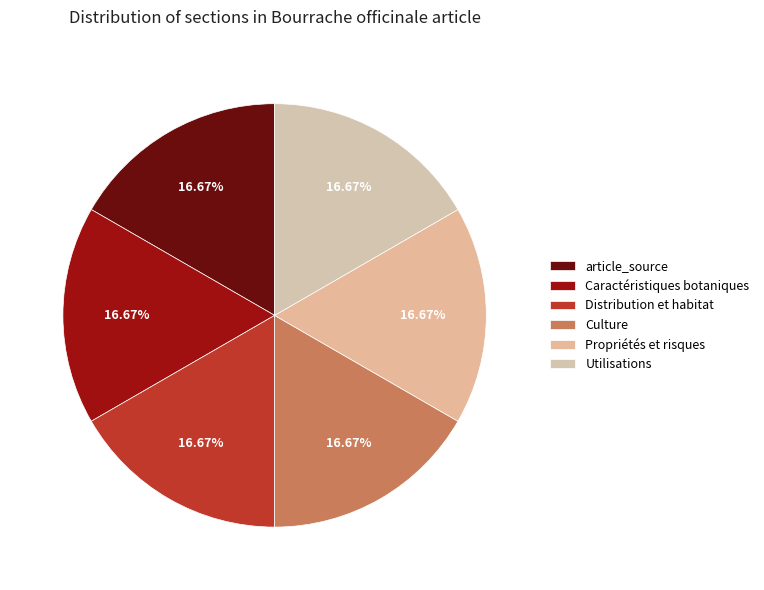

To the nearest percent, what is the difference between the largest and smallest slice percentages?

0%